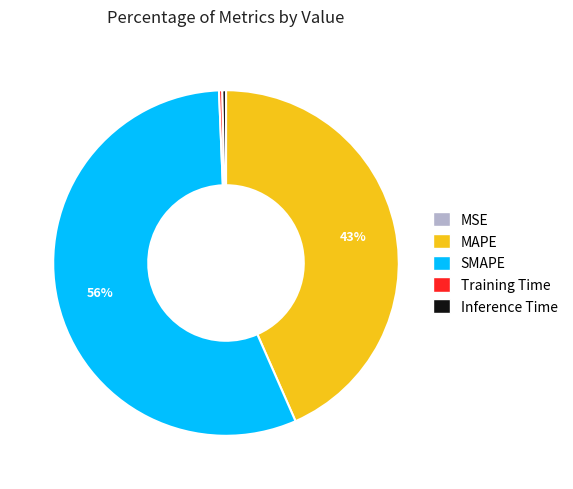

Which slice is the largest?

SMAPE